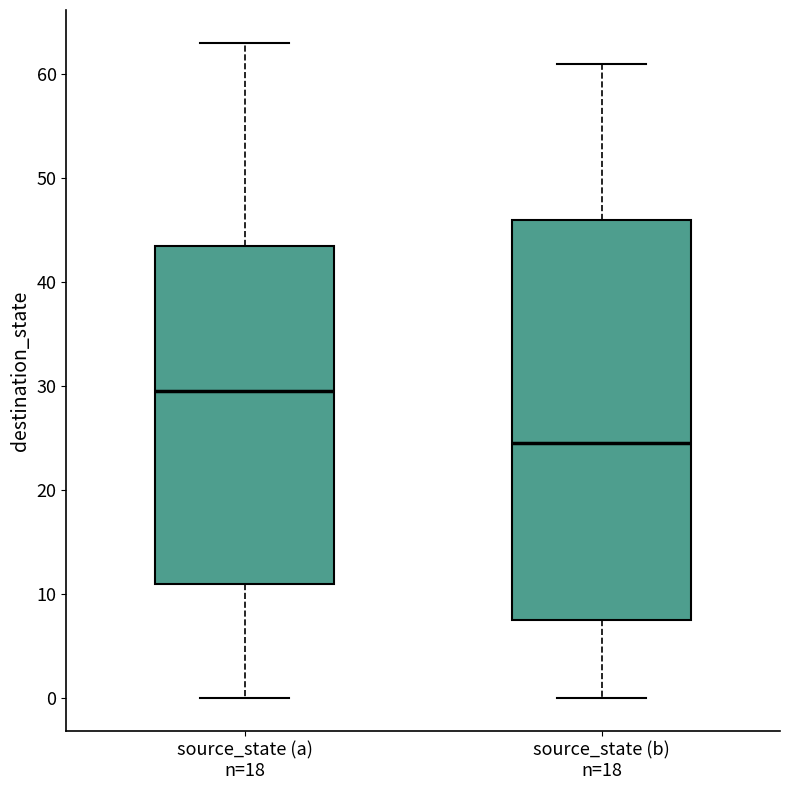

Which box's median line is the lowest?

source_state (b) n=18